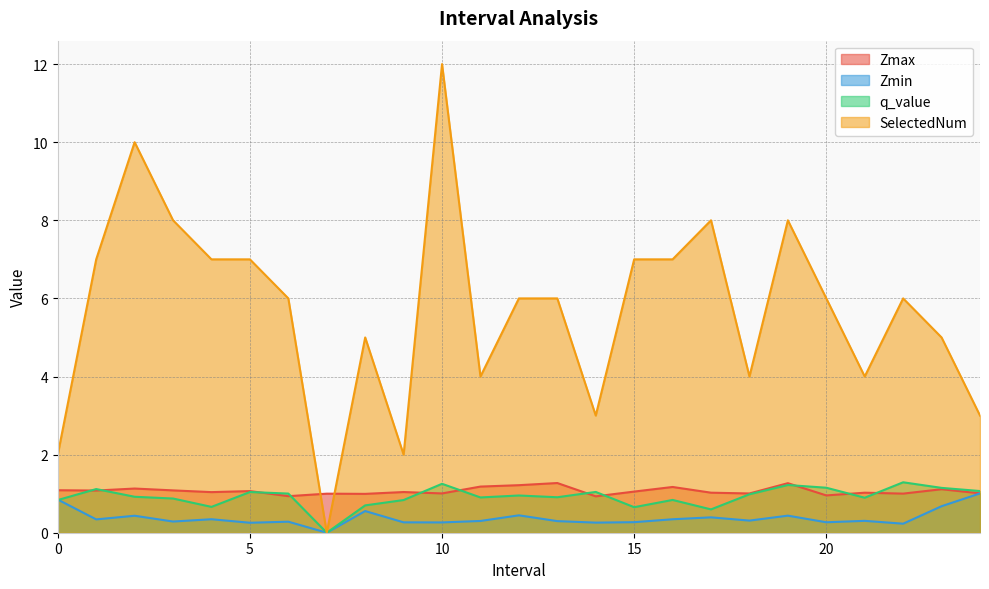

Where do q_value and Zmax first cross each other?

0.0 and 1.0